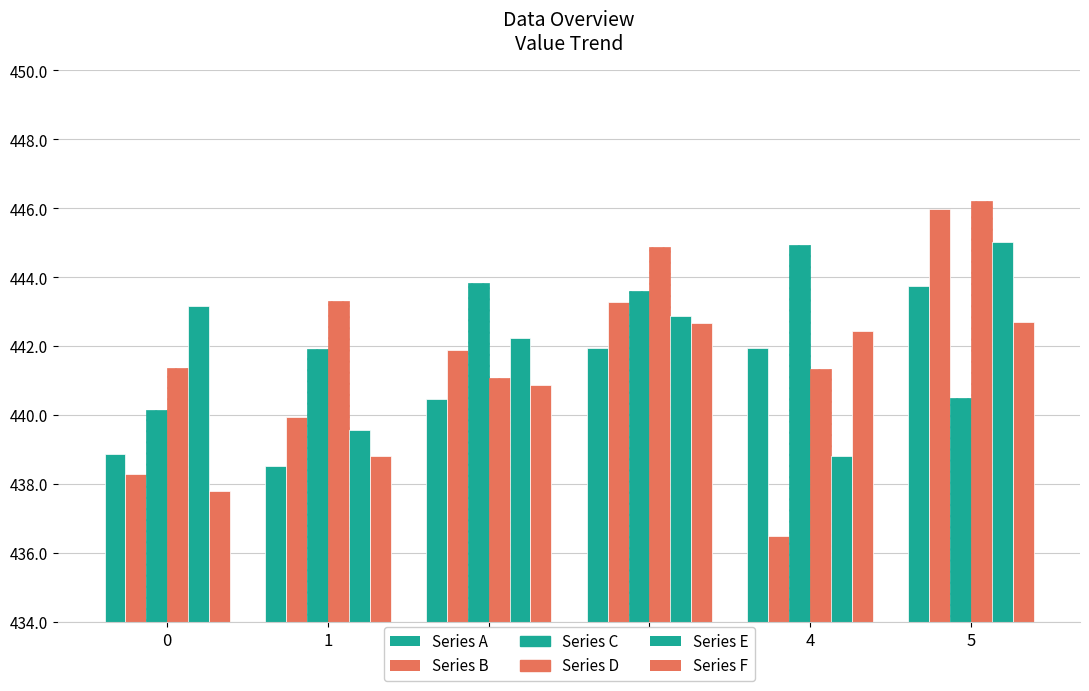

How many data points does each series have?

6